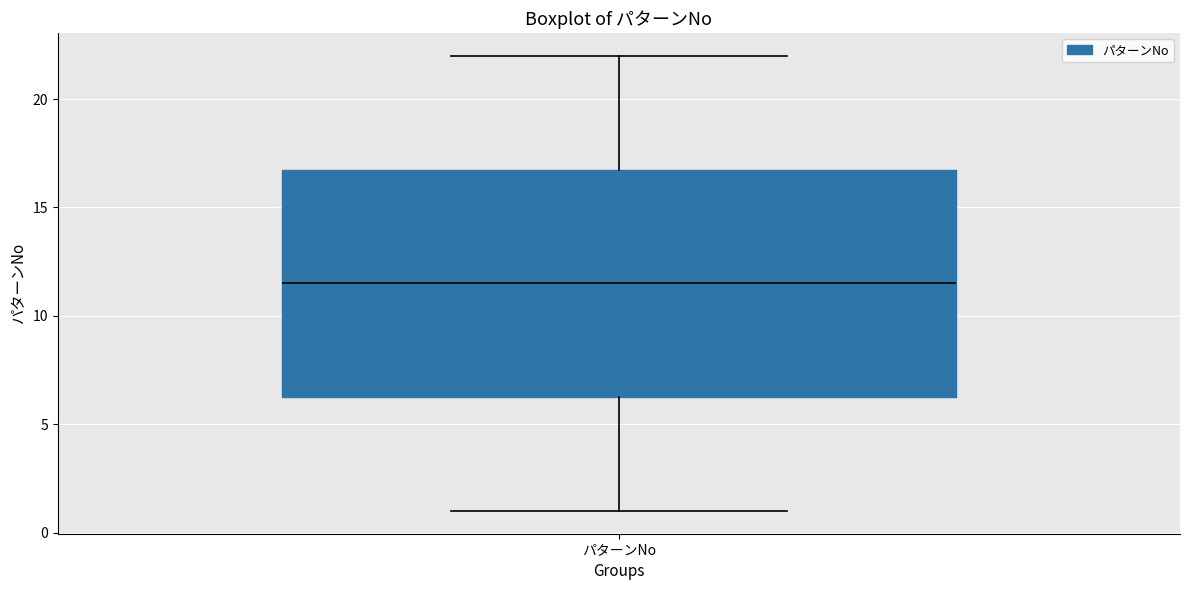

Transcribe this box plot: give where the median line is, the range the box spans, and where the two whiskers end, as read against the y-axis. The values are not printed on the chart, so give them approximately, as read against the axis.

median 11.5, box 6.5 to 17.0, whiskers 1.0 to 22.0